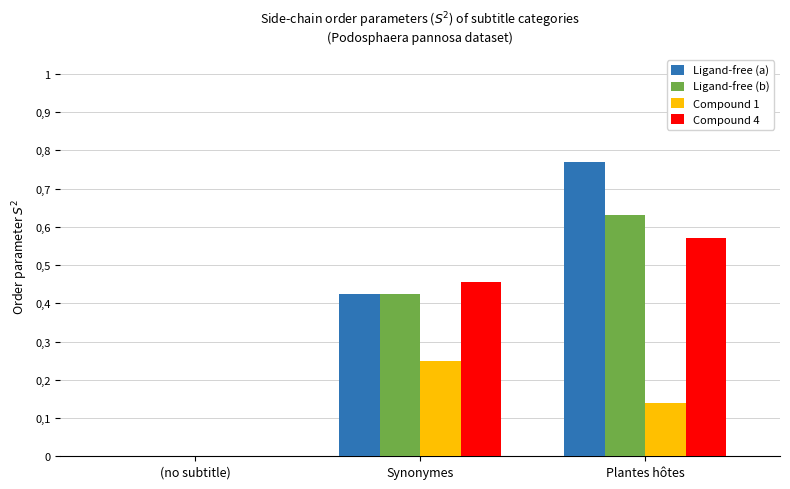

Is the value of Ligand-free (b) at Synonymes greater than the value of Compound 1 at (no subtitle)?

Yes